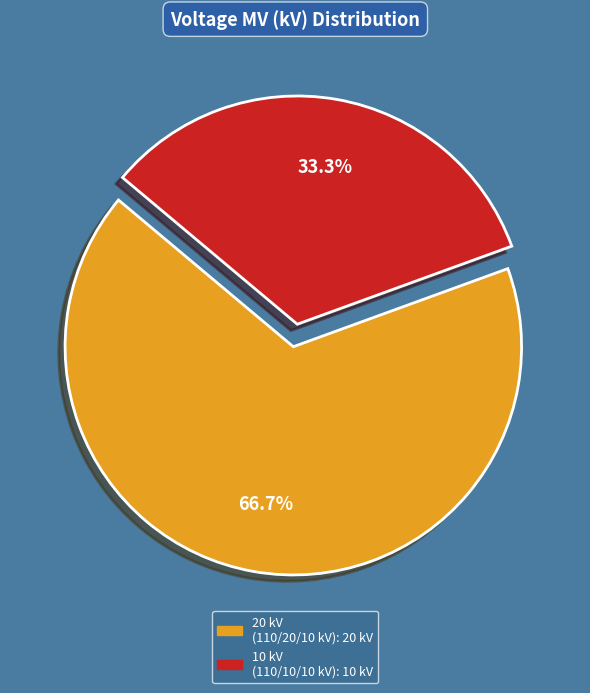

Is there a majority slice in this chart?

Yes